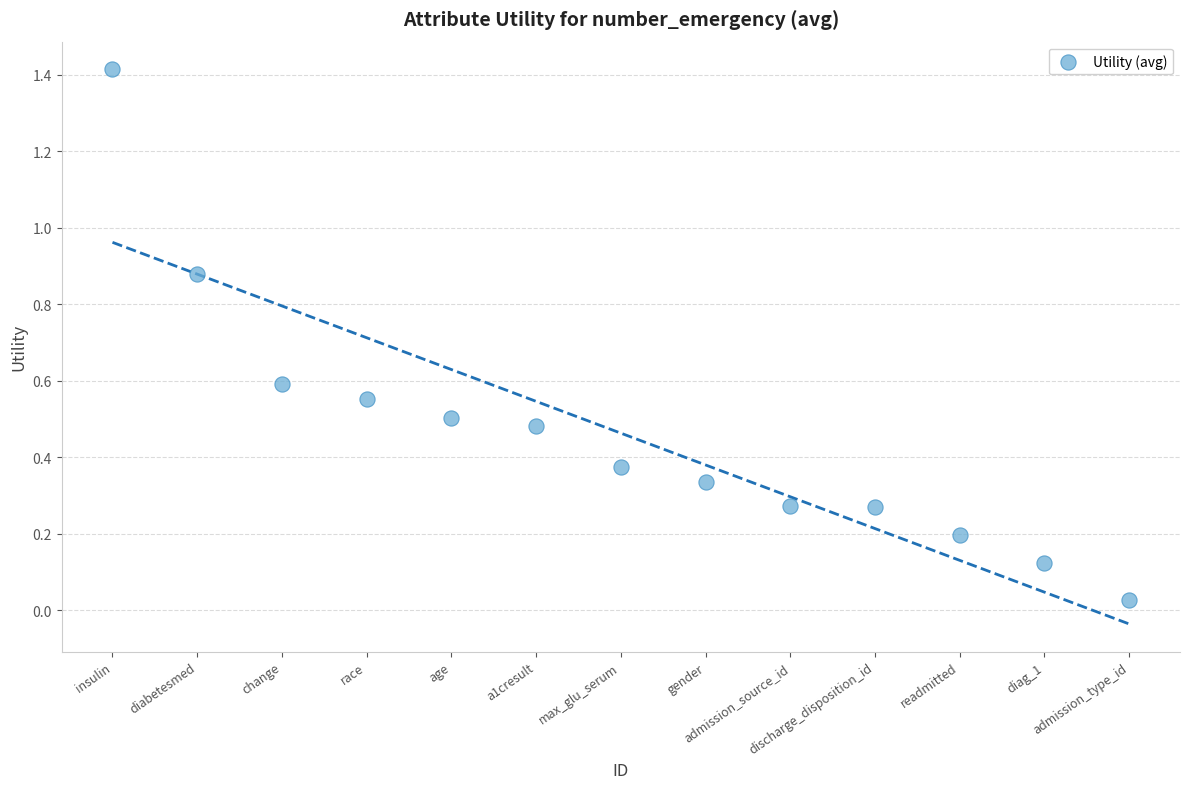

What is the range of X values (max minus min)?

12.0